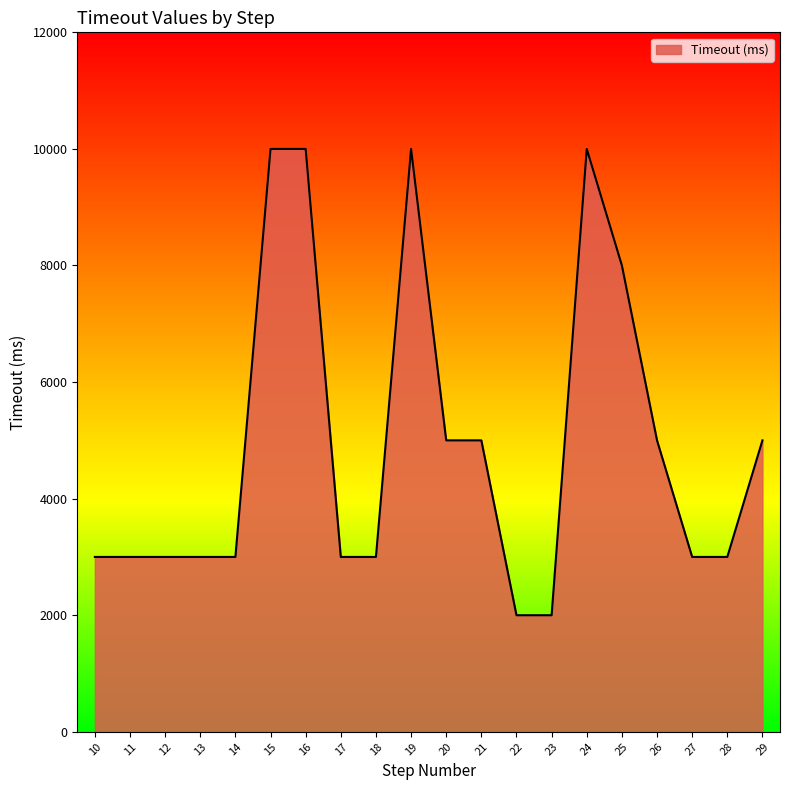

Reading left to right, list all the values displayed in this chart.

10=3000	11=3000	12=3000	13=3000	14=3000	15=10000	16=10000	17=3000	18=3000	19=10000	20=5000	21=5000	22=2000	23=2000	24=10000	25=8000	26=5000	27=3000	28=3000	29=5000